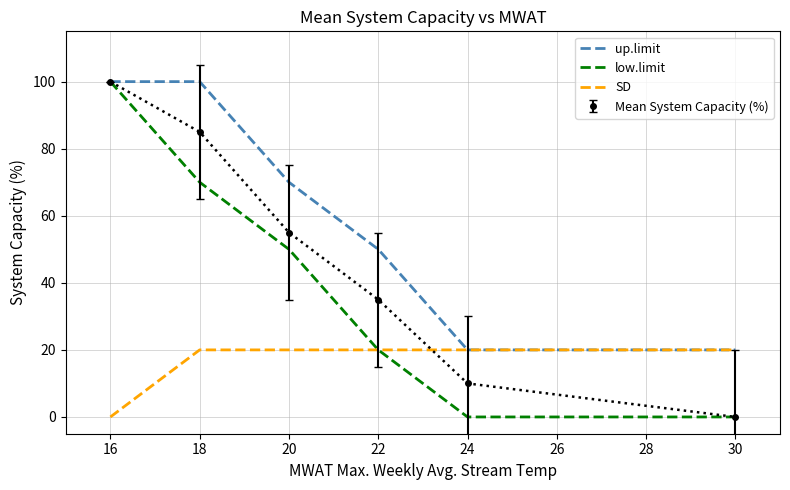

What are all the series names shown in the legend?

up.limit, low.limit, SD, Mean System Capacity (%)